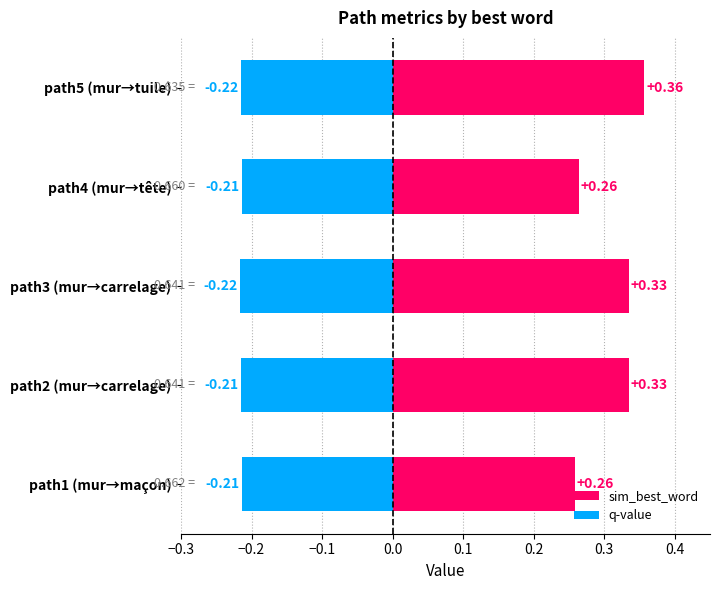

Which series has the widest spread of values?

sim_best_word